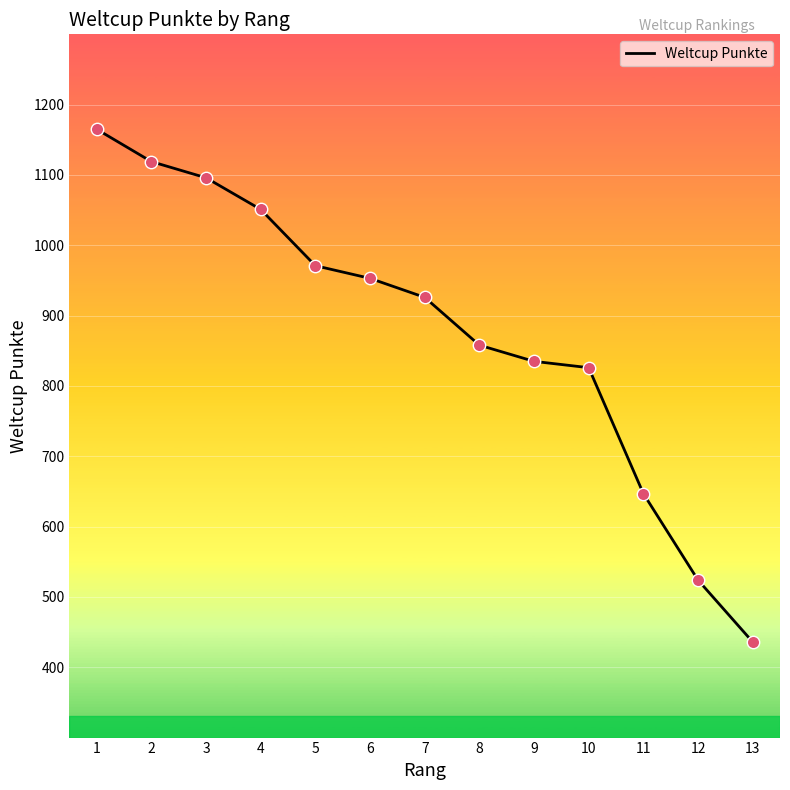

What is the change in value from 11 to 12?

-123